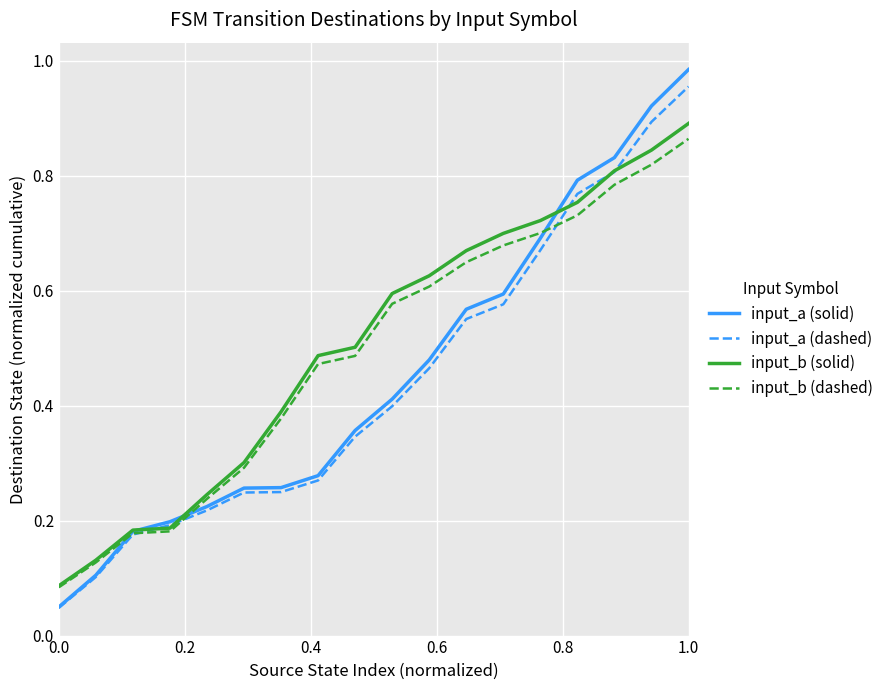

What is the sum of all input_a (solid) values?

8.2